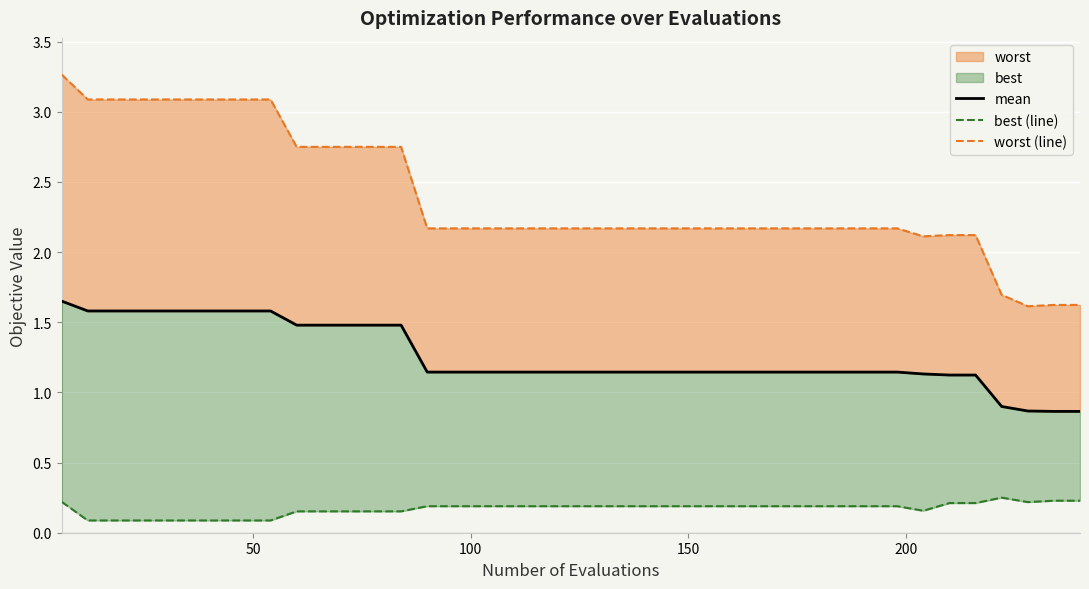

True or false: worst (line) and mean cross at least once.

False